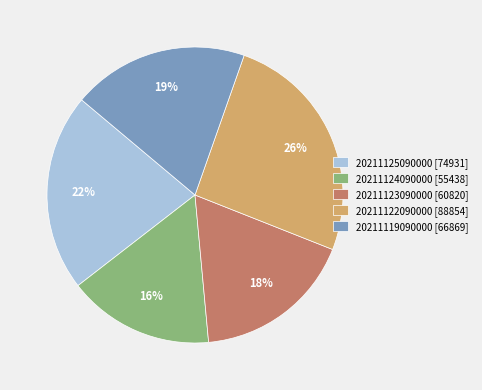

The 20211119090000 slice represents 31% of the pie. True or false?

False